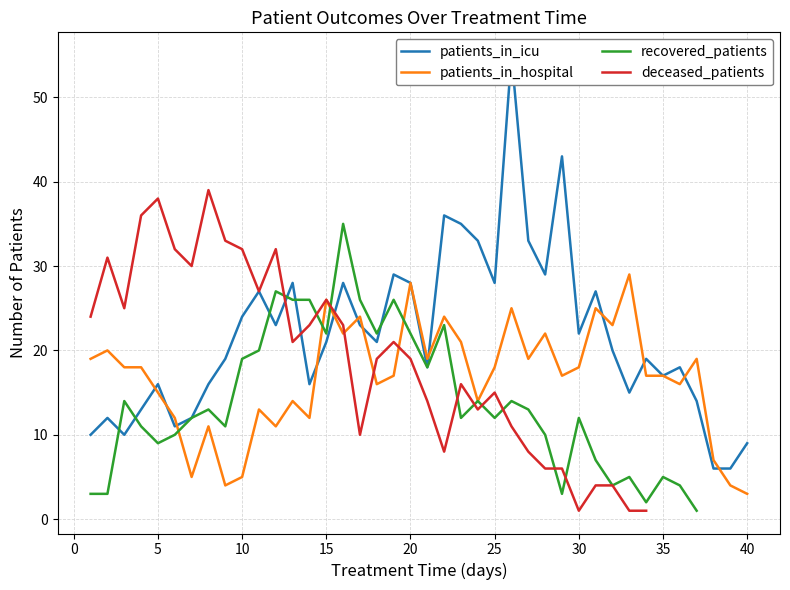

What is the total value across all series at 32?

50.0